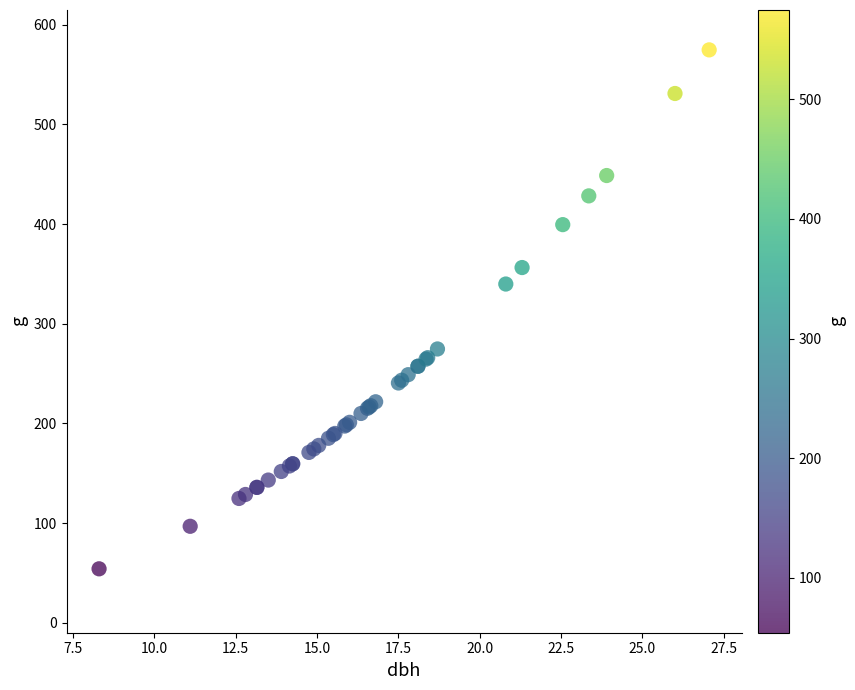

What Y value in the scatter plot is closest to 314?

339.8